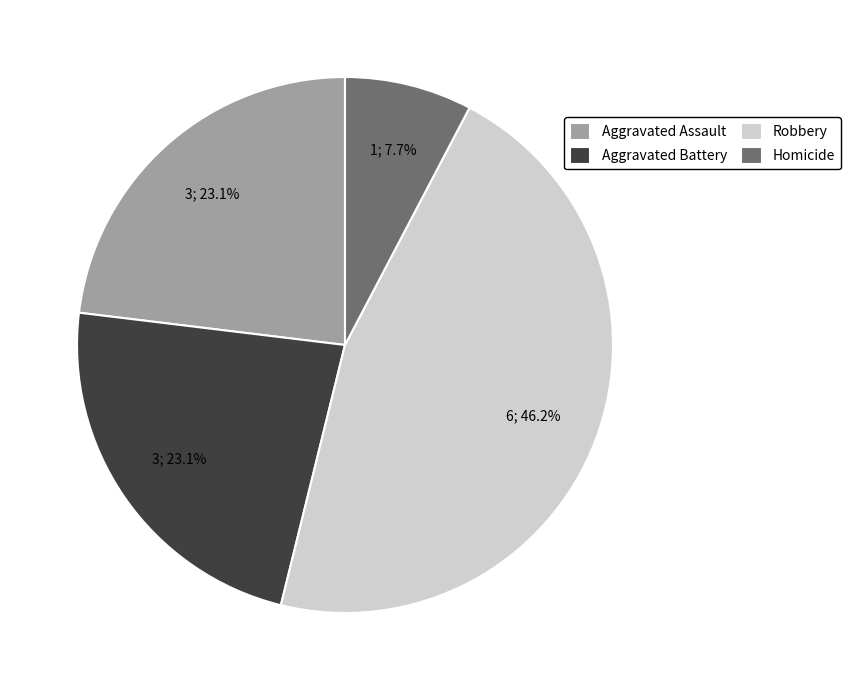

Which has a higher value, Robbery or Homicide?

Robbery